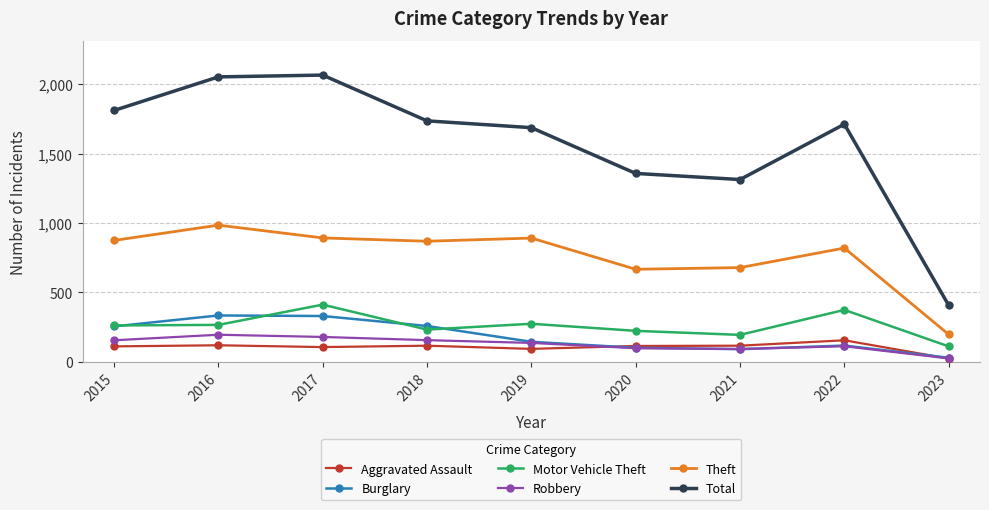

What are all the series names shown in the legend?

Aggravated Assault, Burglary, Motor Vehicle Theft, Robbery, Theft, Total